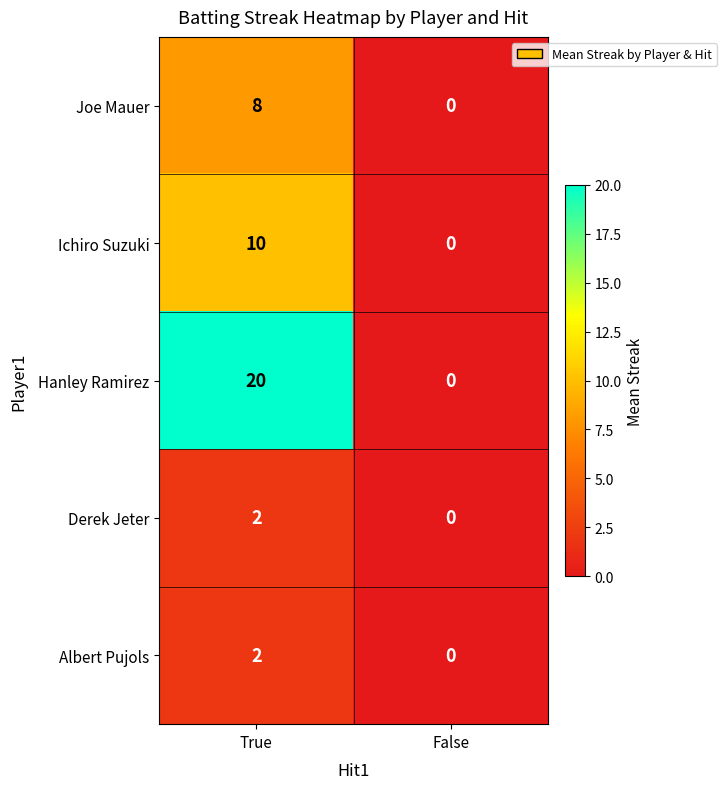

How many data points does each series have?

2